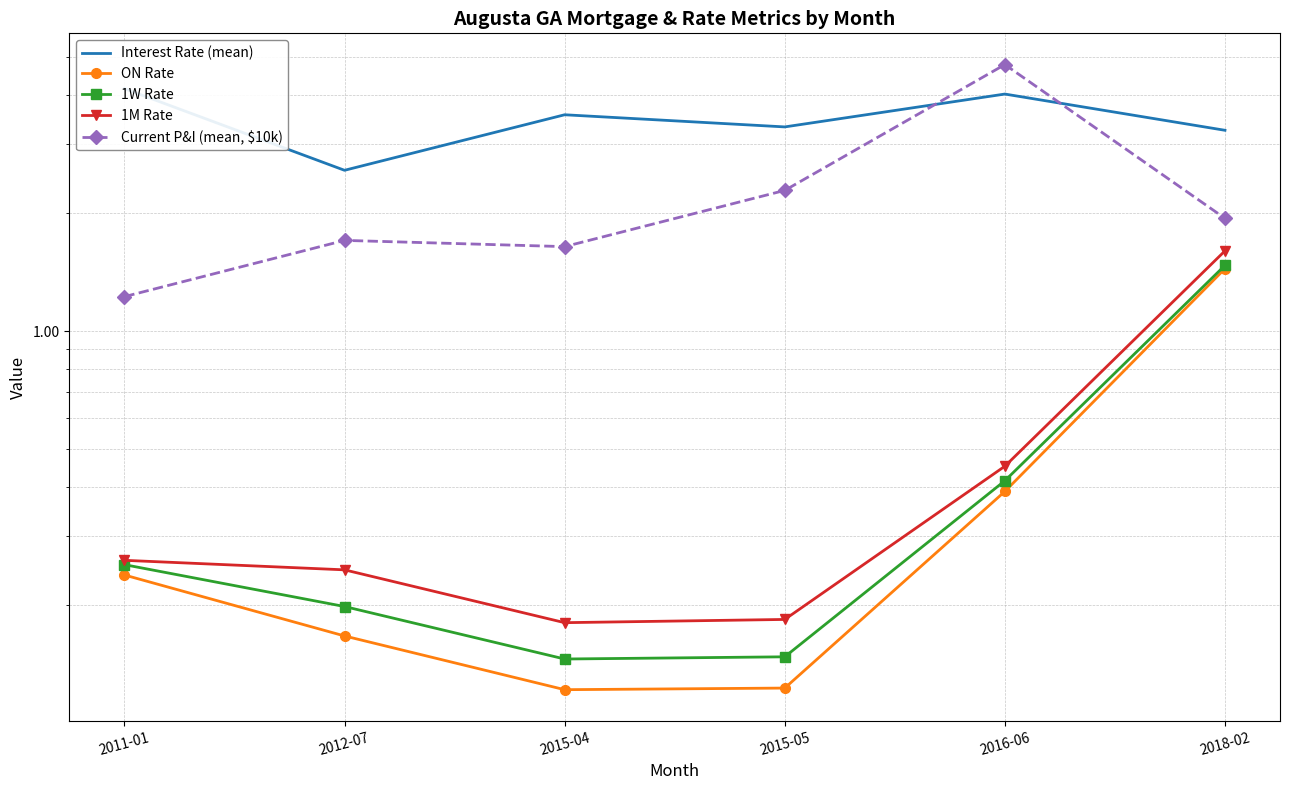

Reading right to left, what are all the values shown in this chart?

Interest Rate (mean): 2018-02=3.2	2016-06=4.0	2015-05=3.3	2015-04=3.6	2012-07=2.6	2011-01=4.2
ON Rate: 2018-02=1.4	2016-06=0.4	2015-05=0.1	2015-04=0.1	2012-07=0.2	2011-01=0.2
1W Rate: 2018-02=1.5	2016-06=0.4	2015-05=0.1	2015-04=0.1	2012-07=0.2	2011-01=0.3
1M Rate: 2018-02=1.6	2016-06=0.5	2015-05=0.2	2015-04=0.2	2012-07=0.2	2011-01=0.3
Current P&I (mean, $10k): 2018-02=1.9	2016-06=4.8	2015-05=2.3	2015-04=1.6	2012-07=1.7	2011-01=1.2